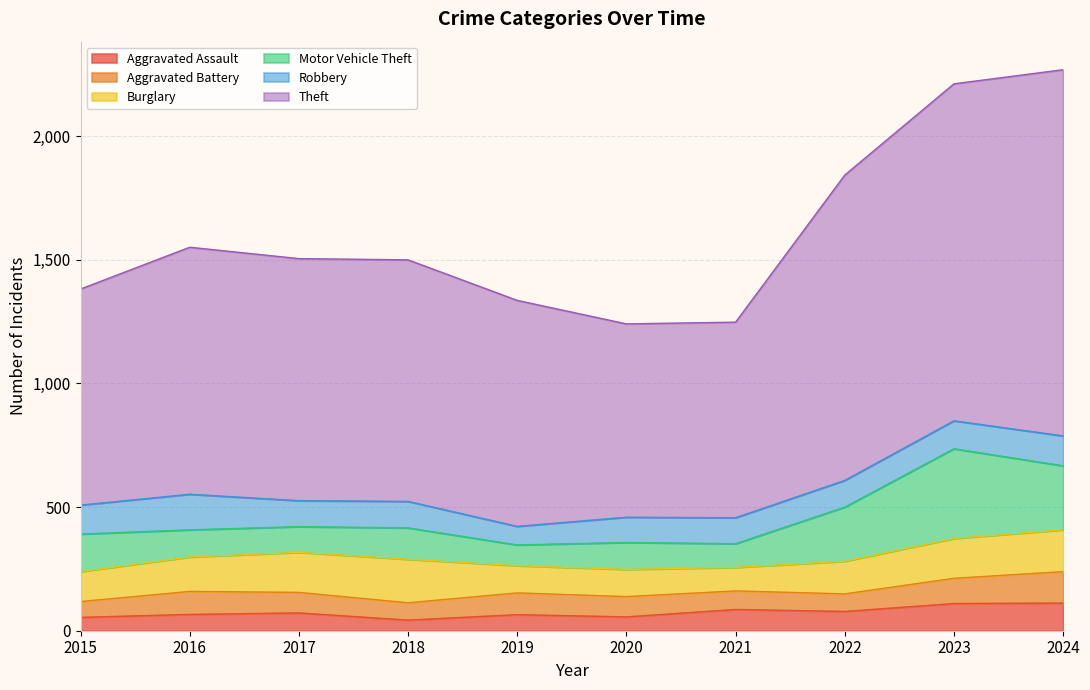

What is the difference between the maximum and minimum values in the Motor Vehicle Theft series?

279